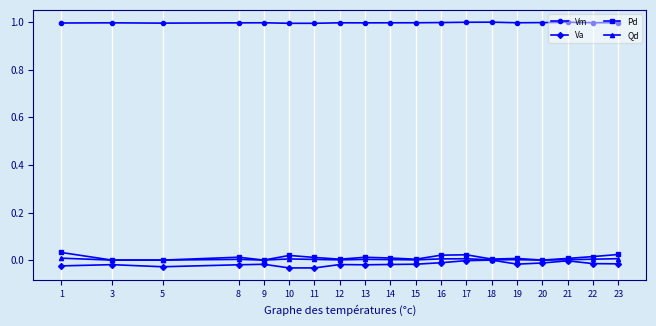

The Qd series shows 0.0 at 17. True or false?

True